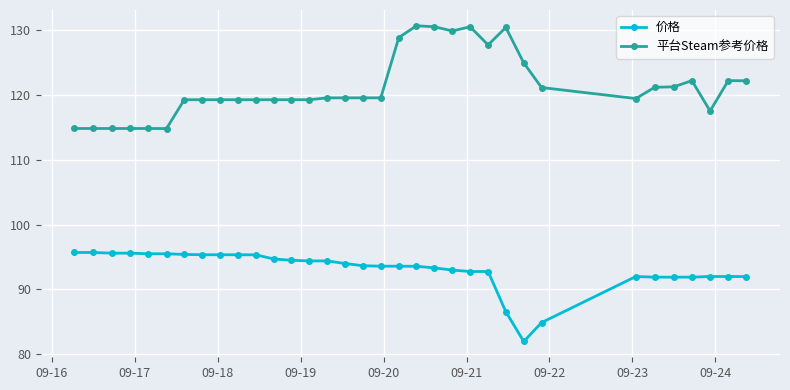

How many data points in 平台Steam参考价格 are above 119?

27